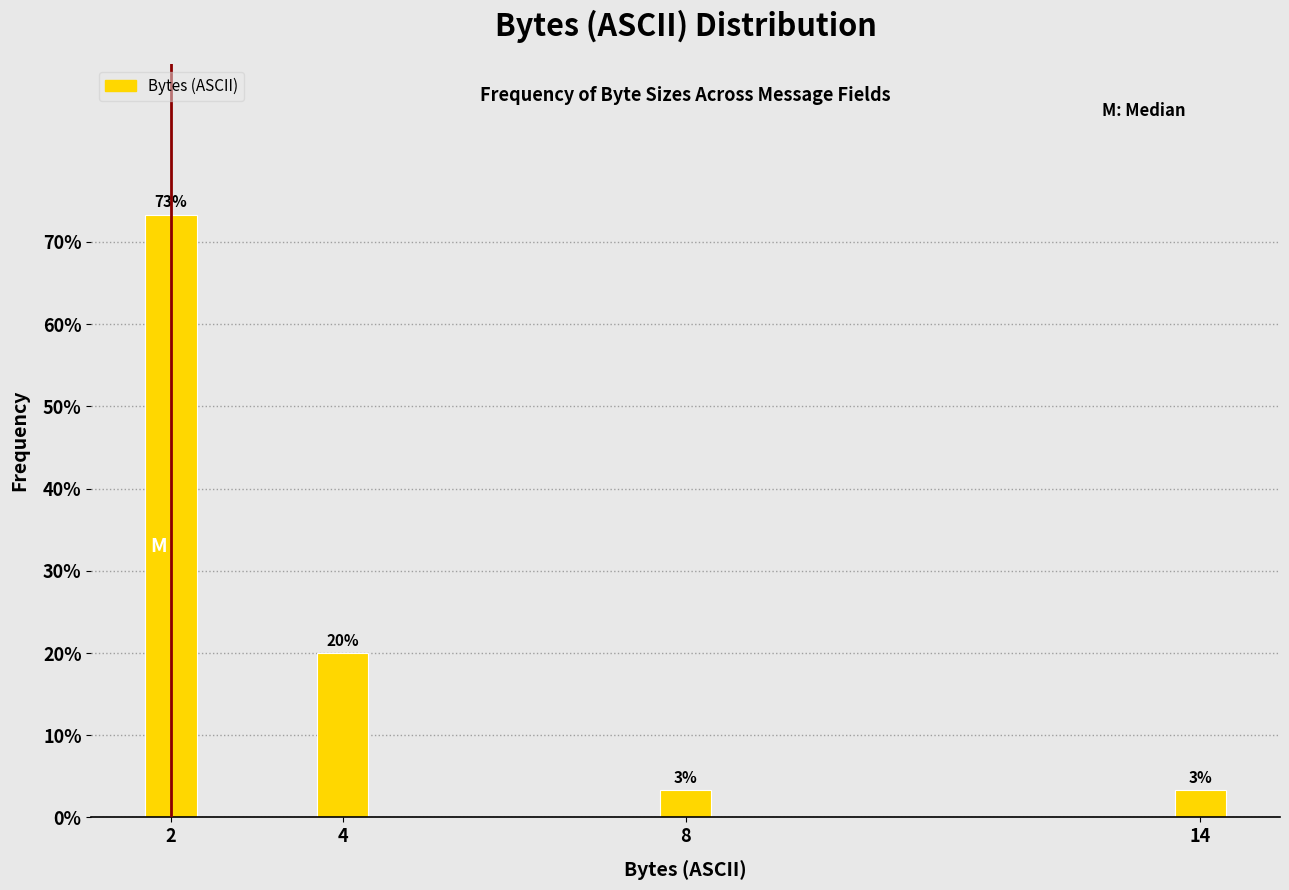

Between 14 and 4, which is larger?

4